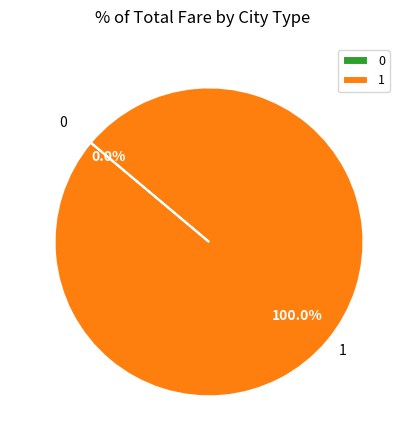

To the nearest percent, what is the combined percentage of 0 and 1?

100%